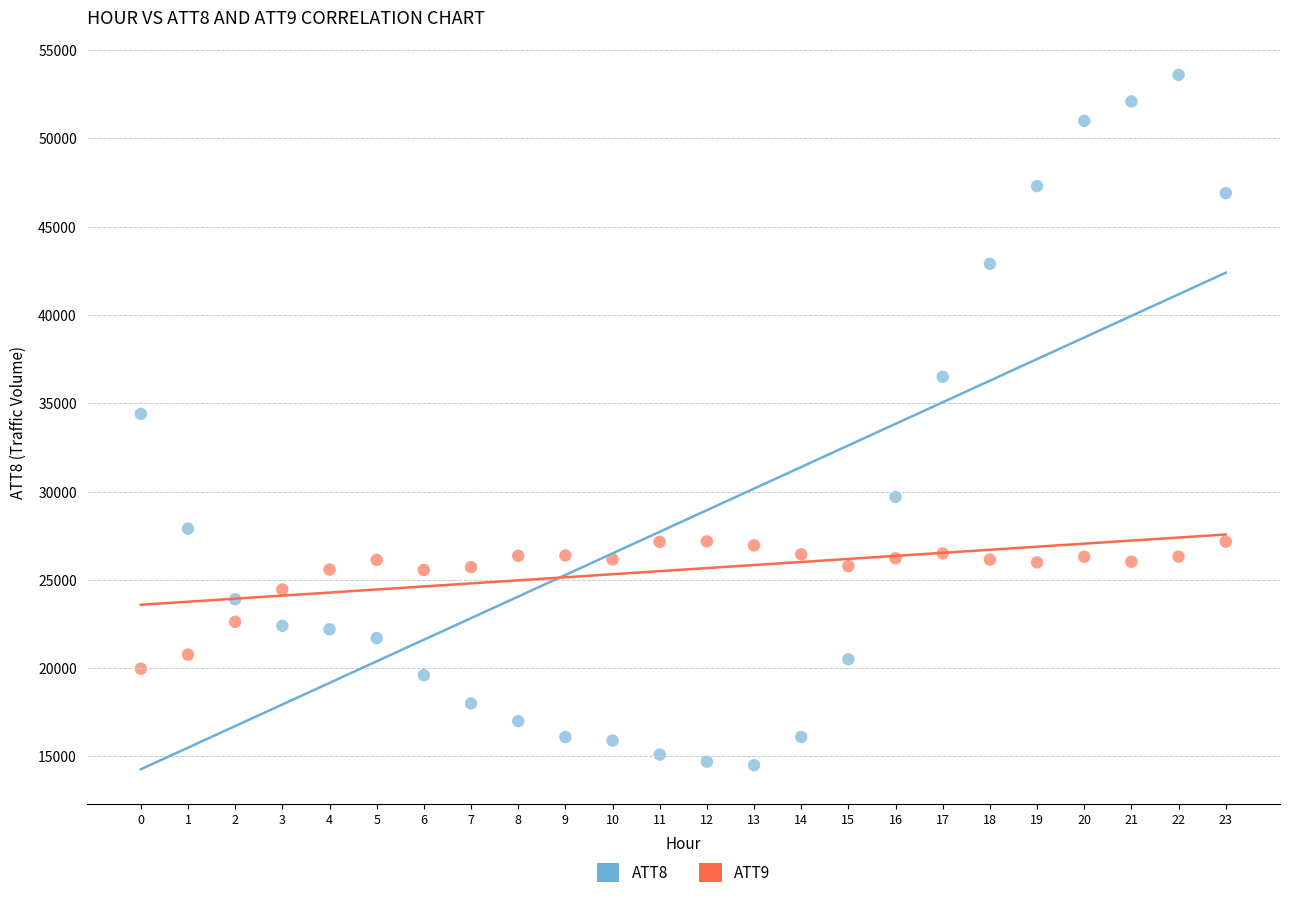

Across all data points, what is the range of Y values (max minus min)?

39100.0